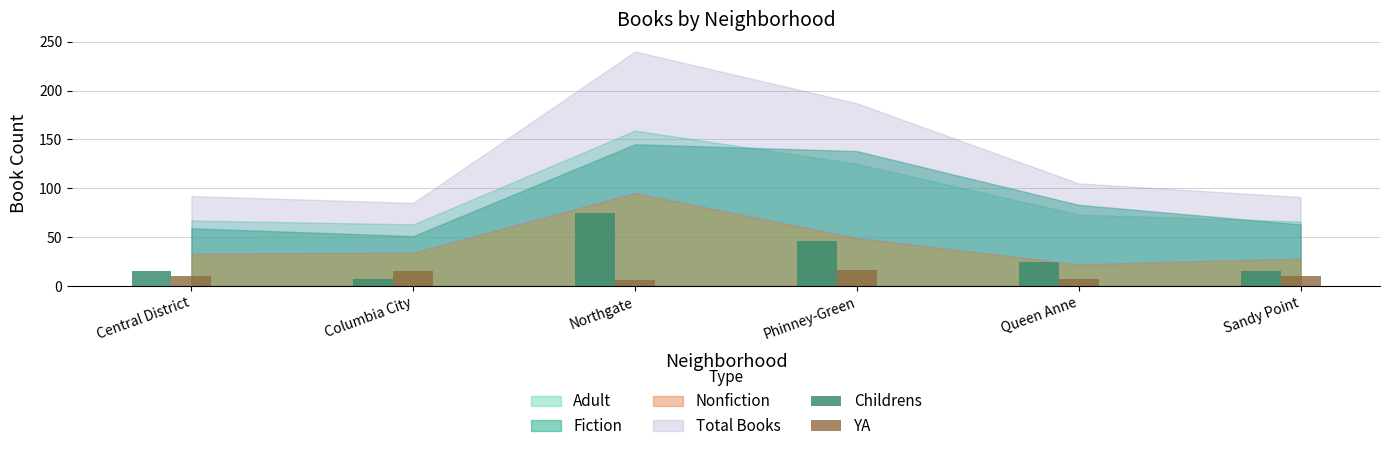

True or false: YA has a value of 10 at Sandy Point.

True